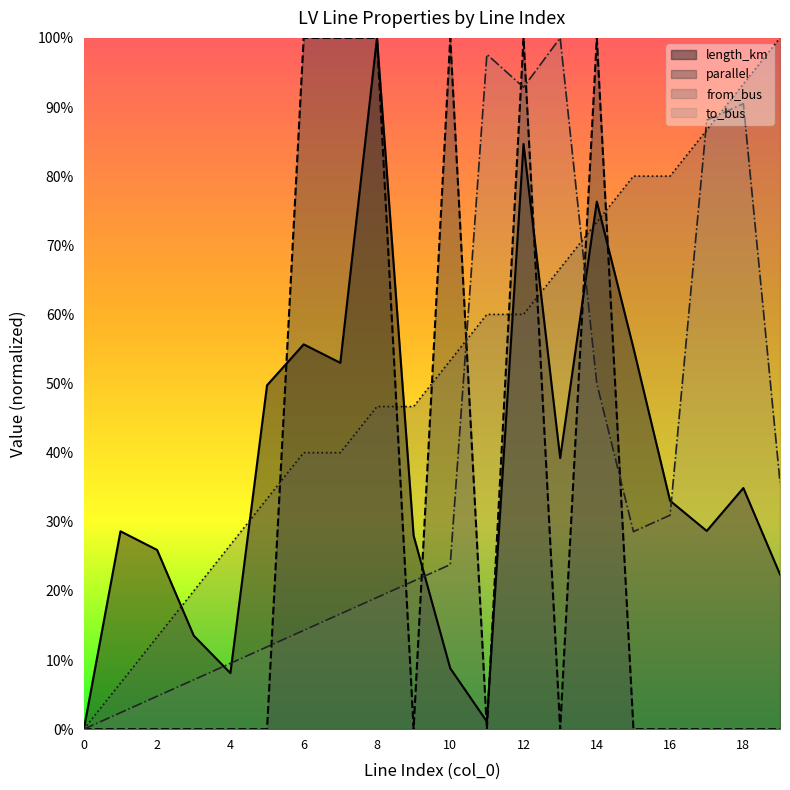

True or false: parallel has a value of 1.0 at 8.

True